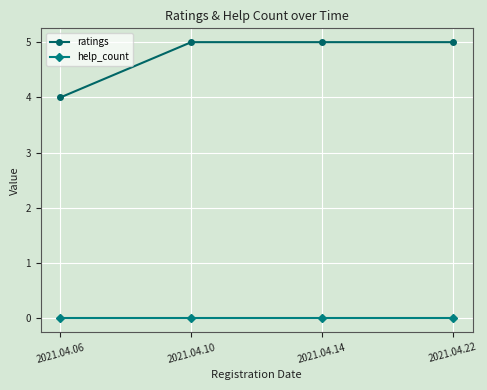

Count the ratings values in the range 5 to 6.

3